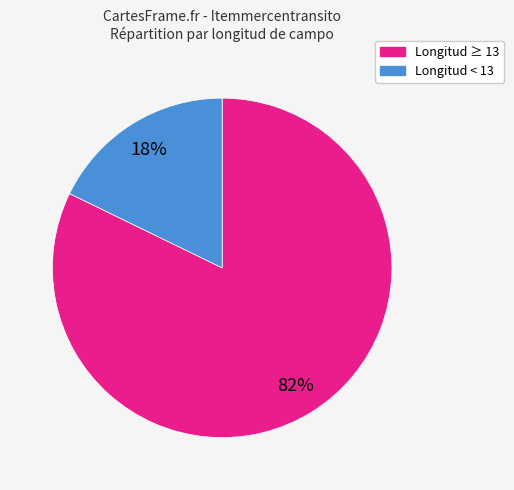

To the nearest percent, what is the average slice percentage?

50%